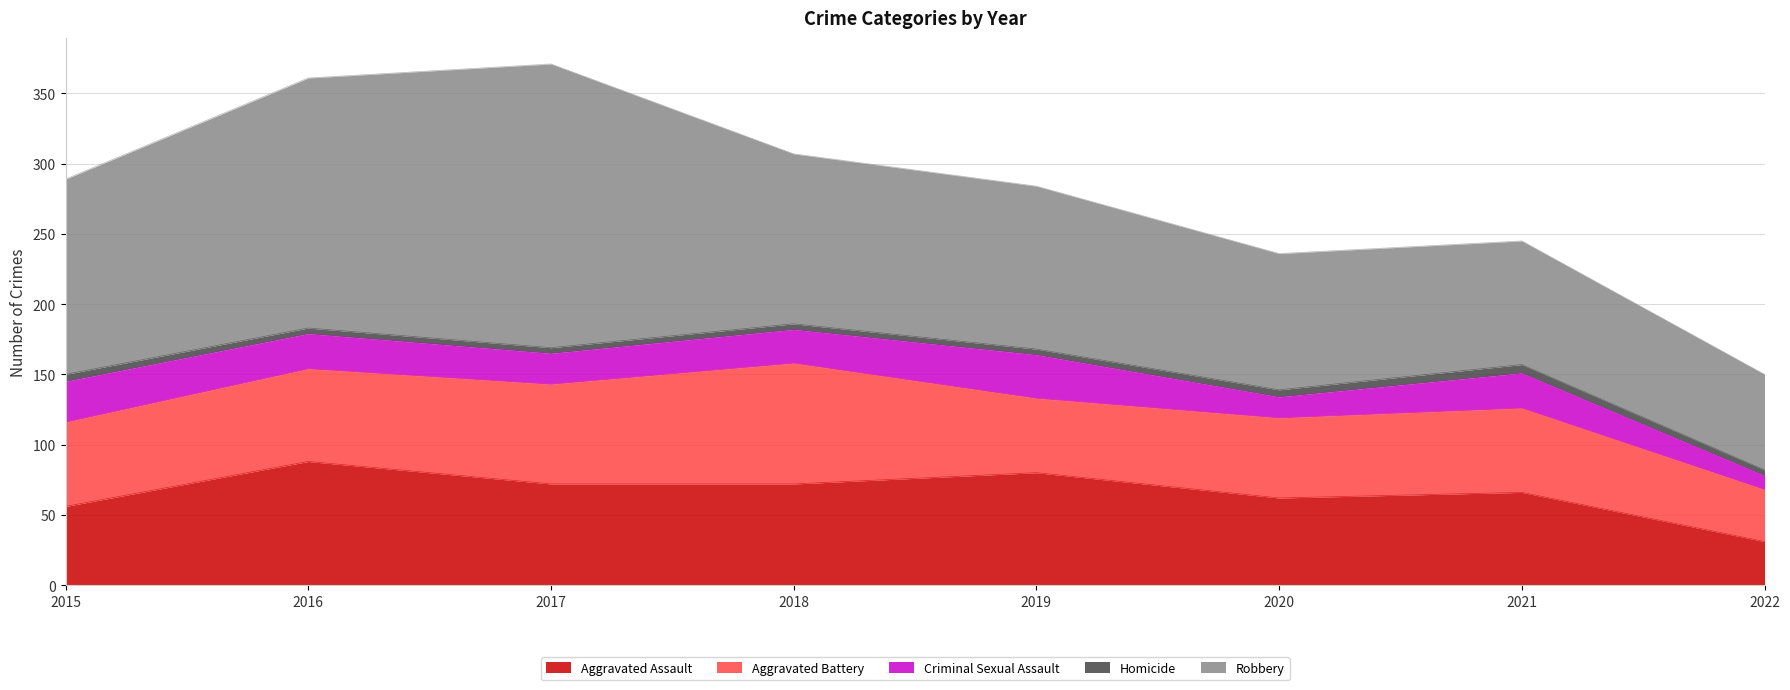

Is it true that Homicide equals 1 at 2018?

False